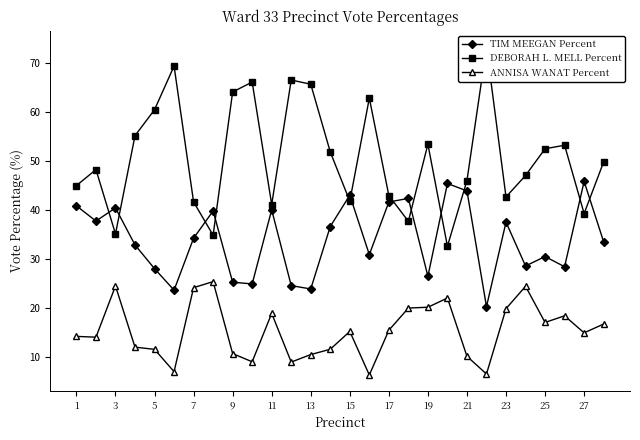

How many lines are shown in the chart?

3